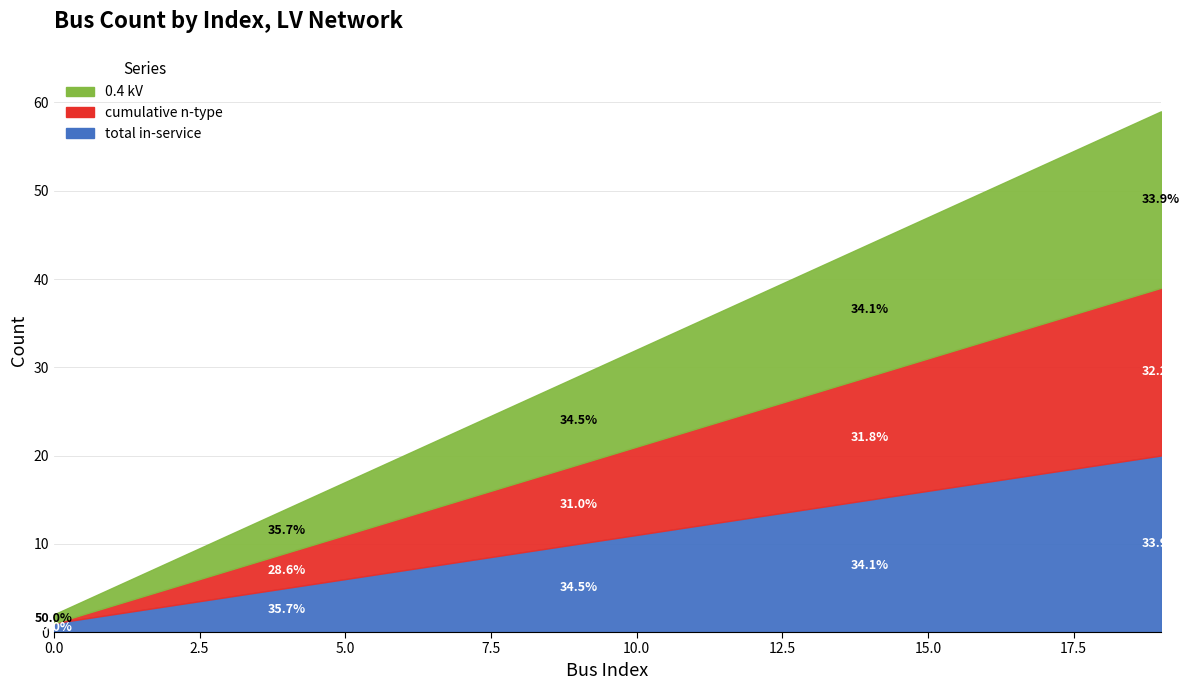

At which category does the chart reach its peak across all series?

19